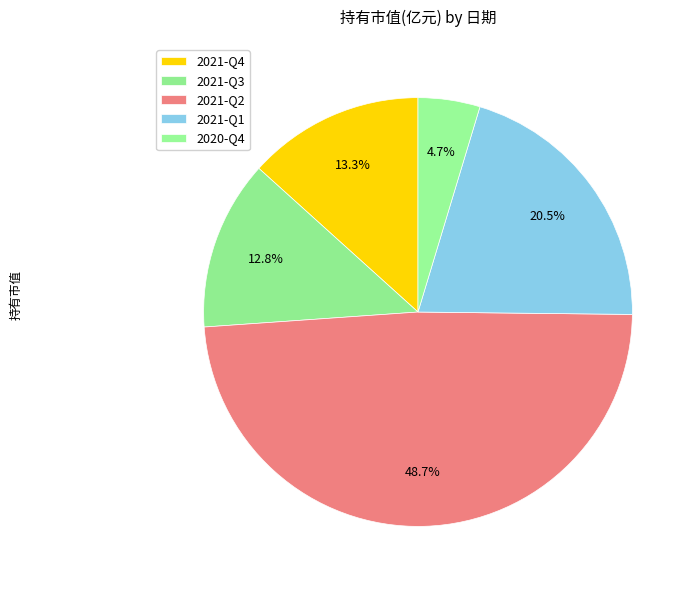

What percentage is NOT represented by 2021-Q3?

87.2%